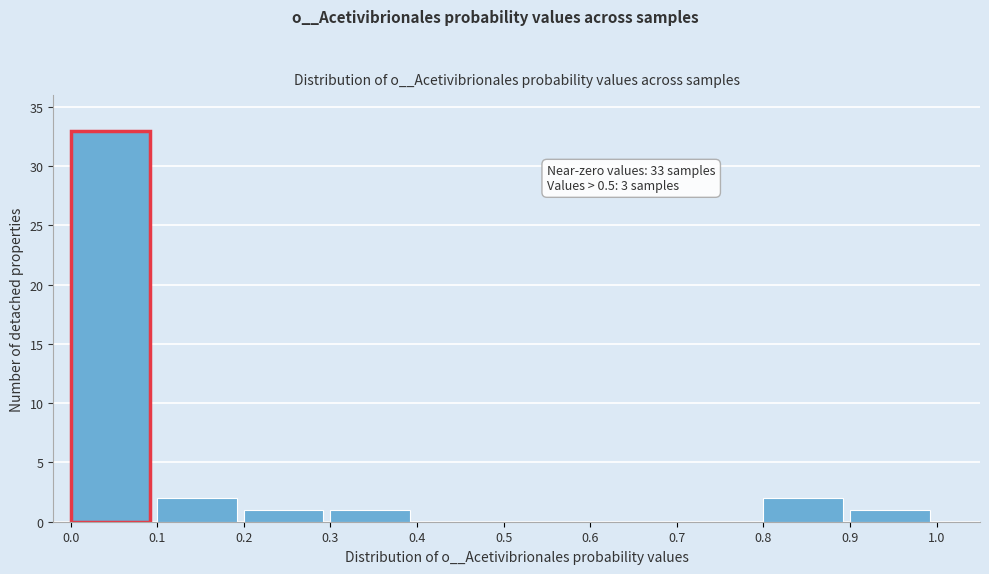

Over which range of the x-axis is the bar tallest?

0.0 to 0.1